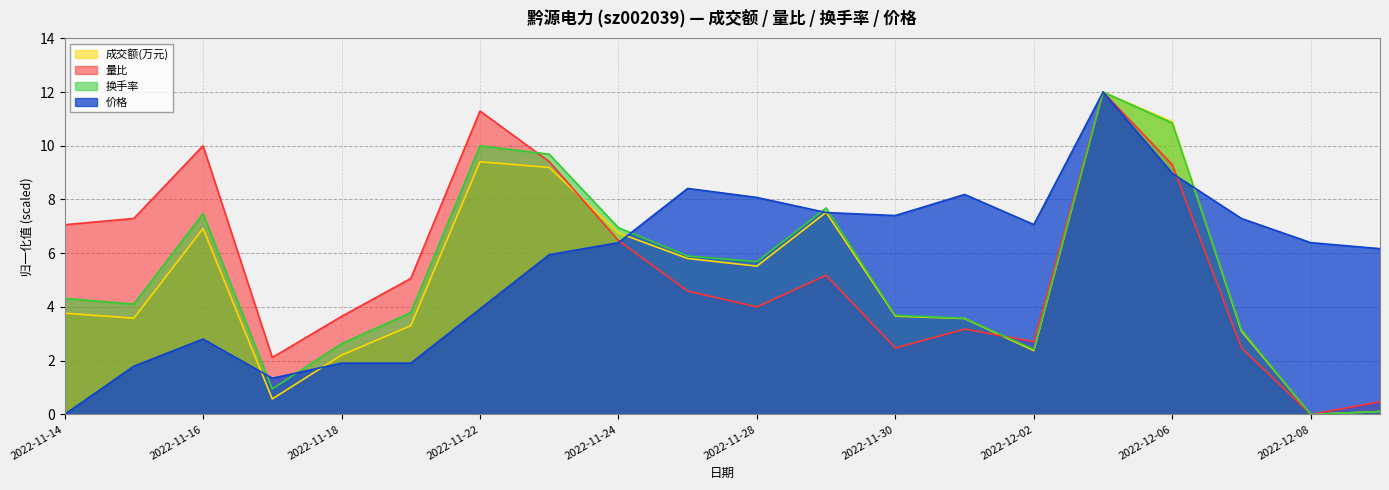

How many data points in 换手率 are above 4?

11